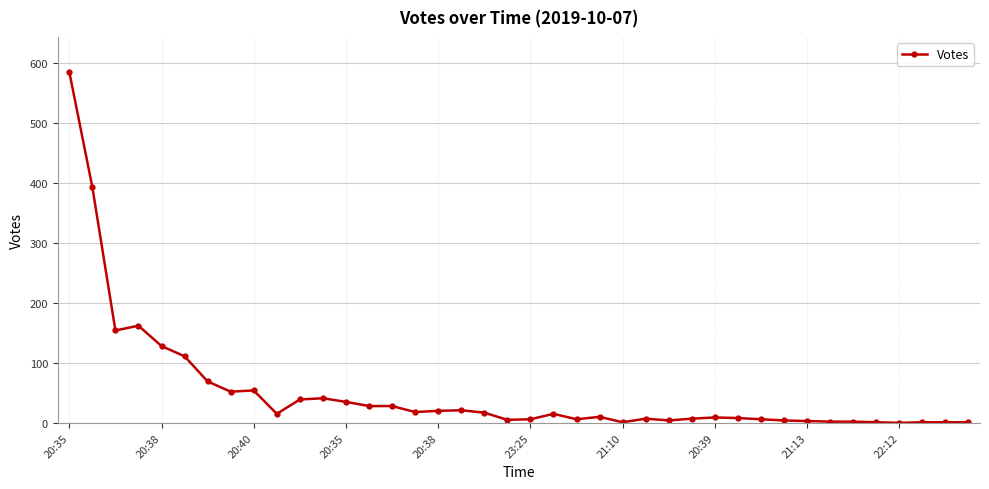

How many distinct data groups are displayed?

1